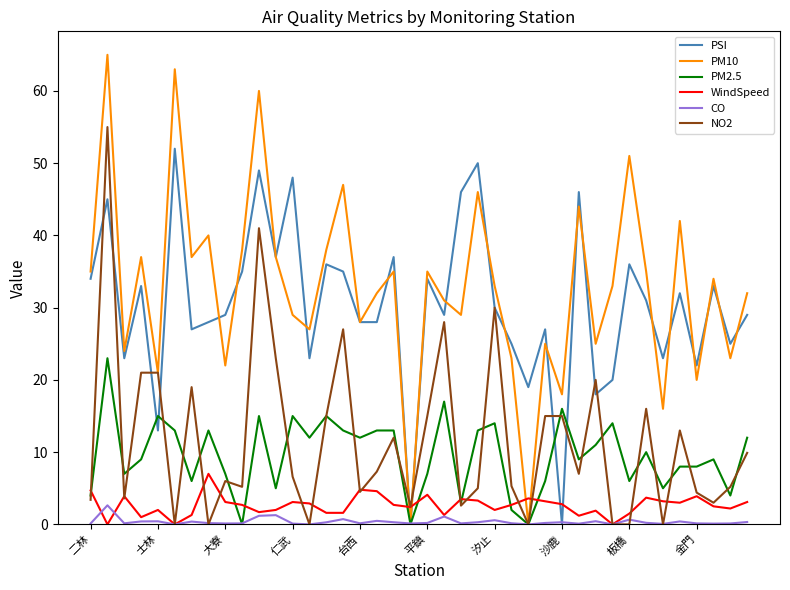

Rank the series by their maximum value, from lowest to highest.

CO, WindSpeed, PM2.5, PSI, NO2, PM10